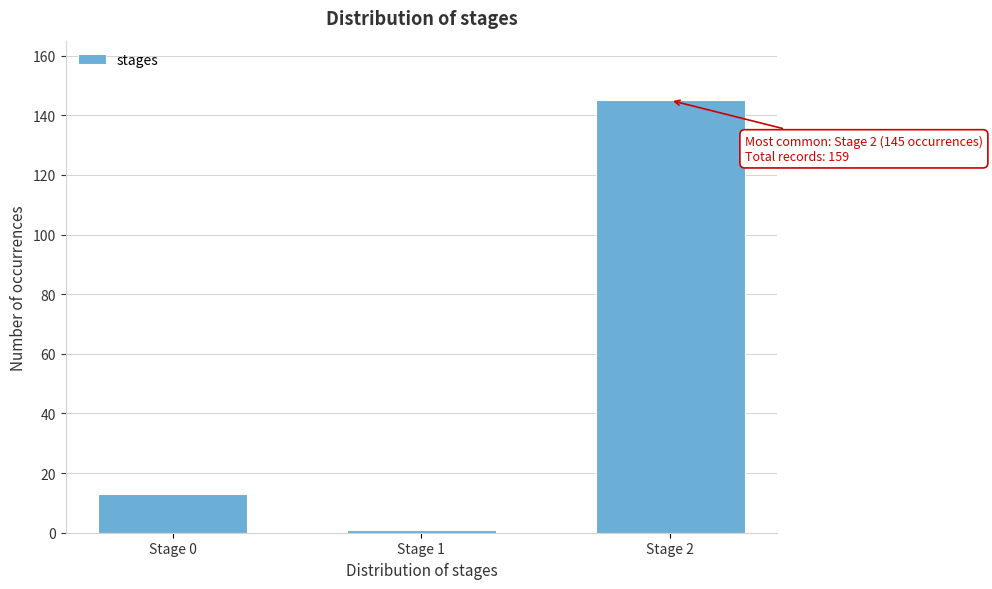

Reading left to right, transcribe all the data shown in this chart.

Stage 0=13	Stage 1=1	Stage 2=145